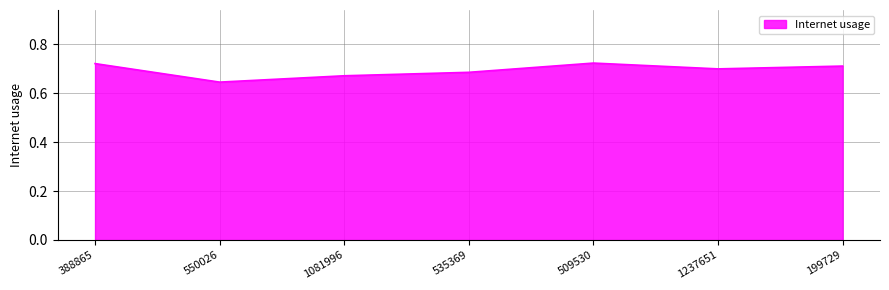

Which label corresponds to the smallest value in the chart?

550026